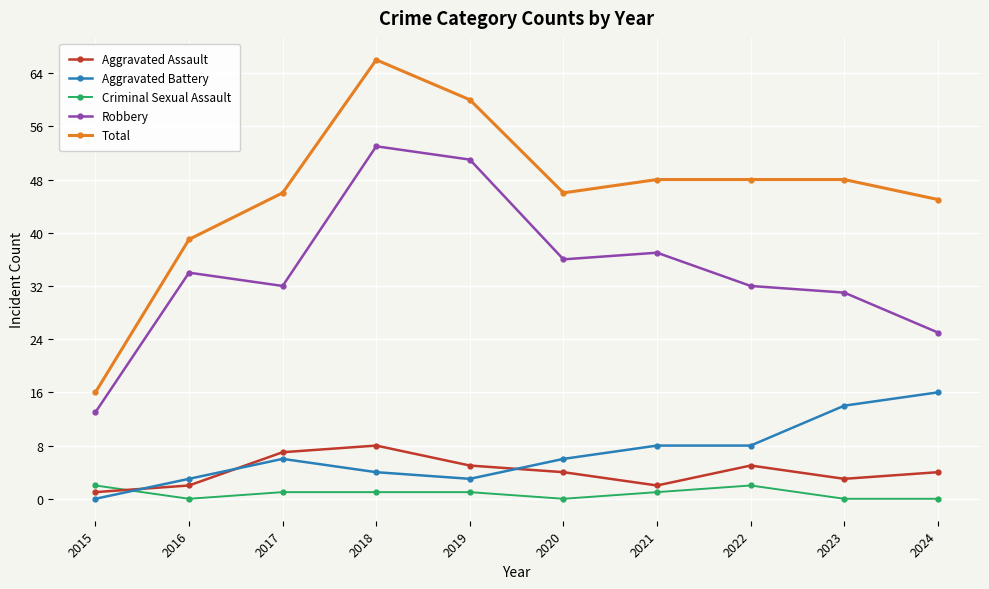

What is the spread (max minus min) of values at 2017?

45